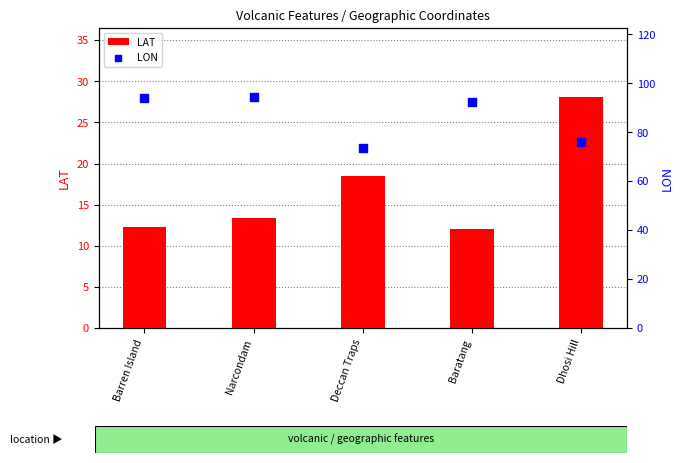

At how many categories does at least one series exceed 65?

5